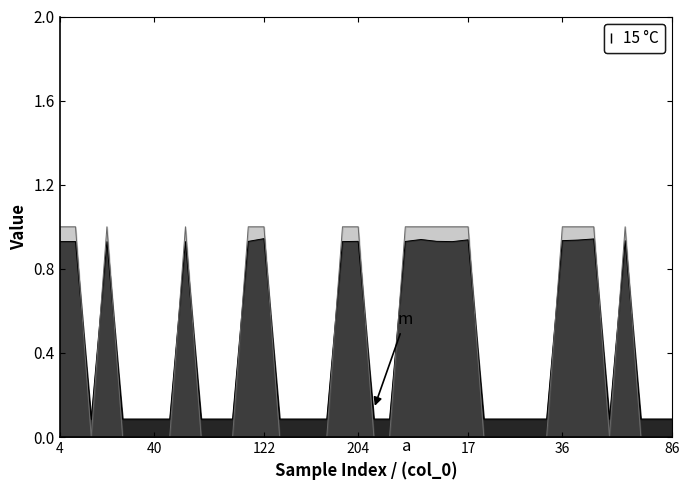

What is the maximum value shown in the chart?

1.0